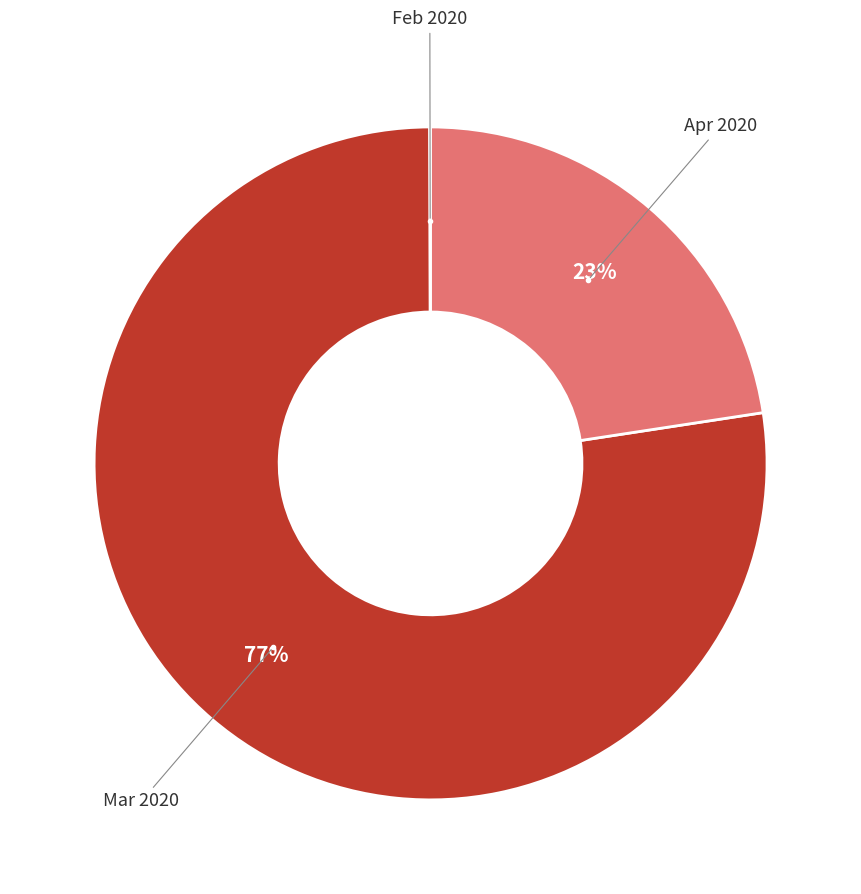

To the nearest percent, what is the average slice percentage?

33%